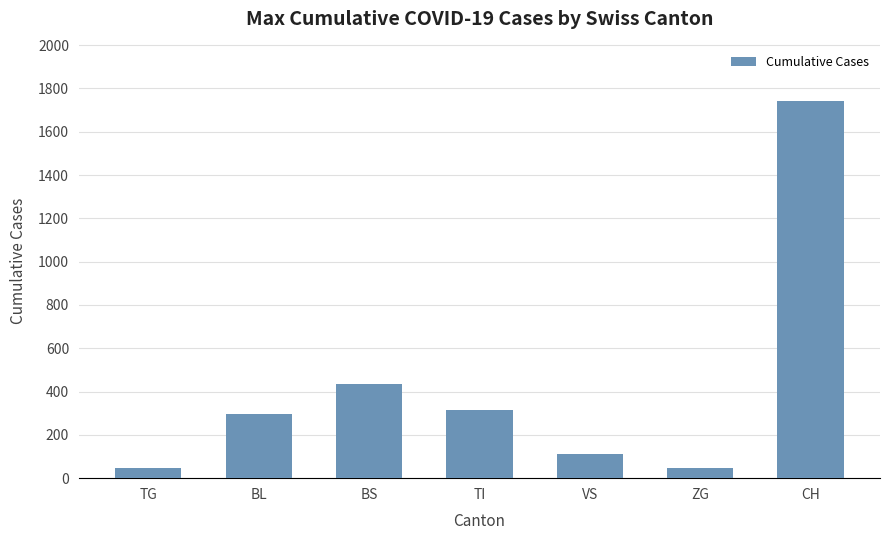

Which label corresponds to the largest value in the chart?

CH